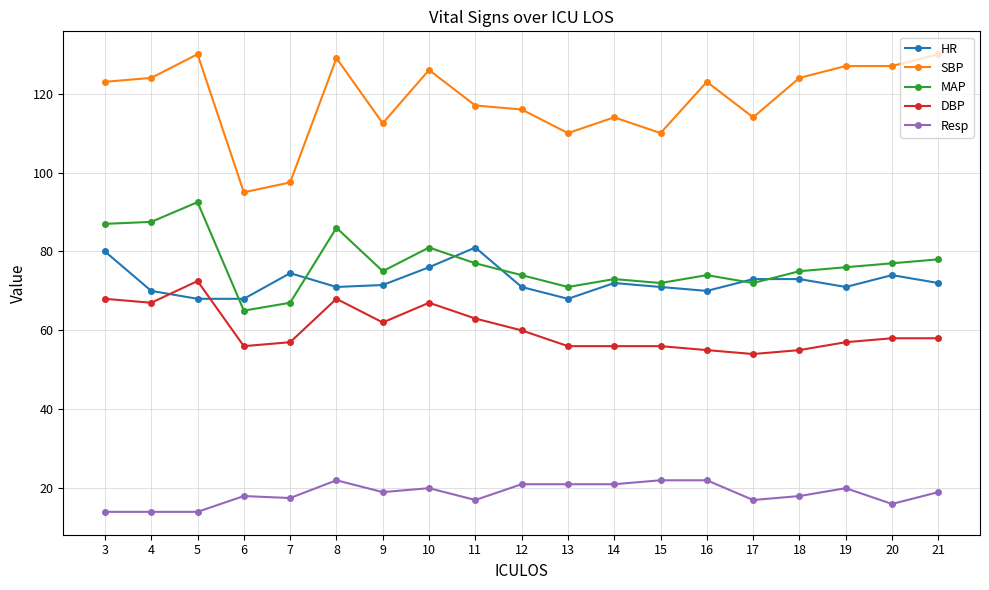

What is the sum of all HR values?

1375.0